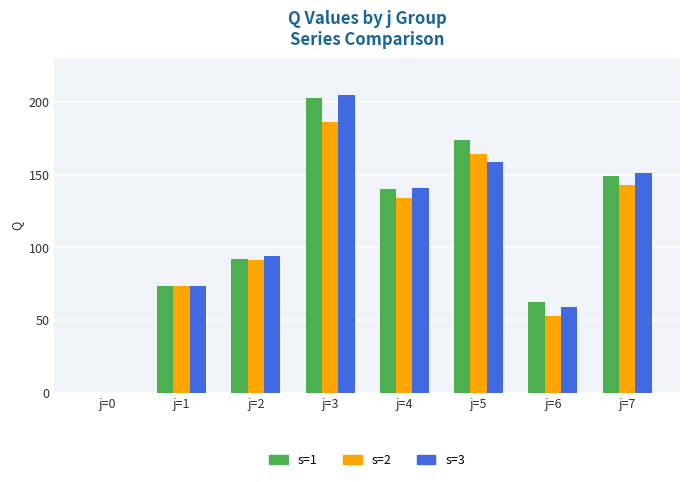

Are the bars grouped side by side (vs. stacked)?

Yes